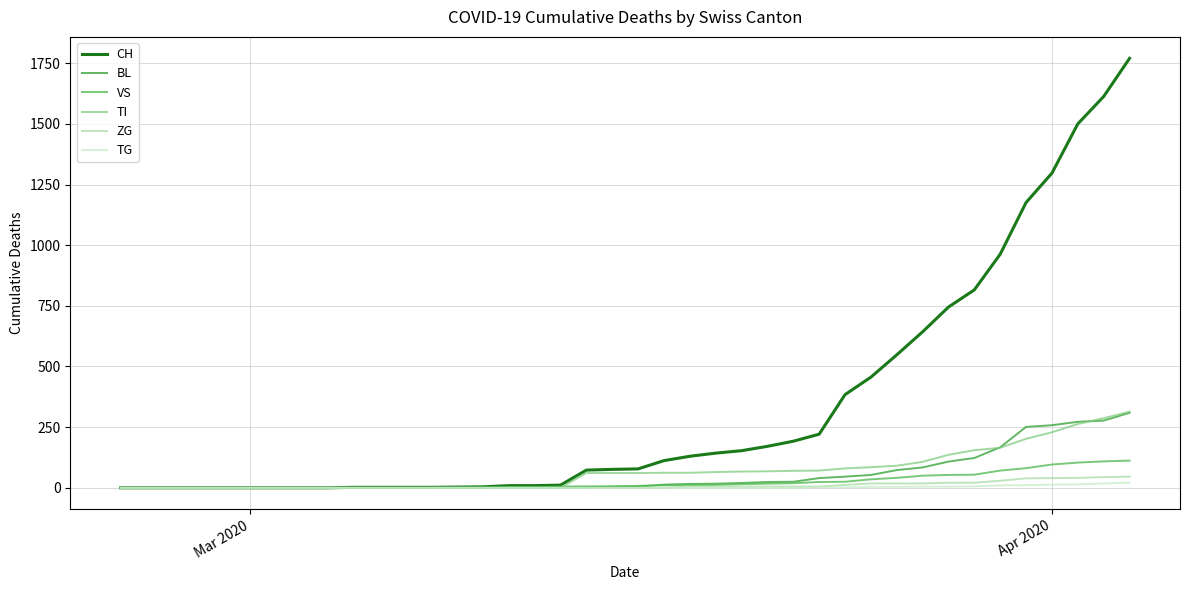

Which series has the largest total across all categories?

CH